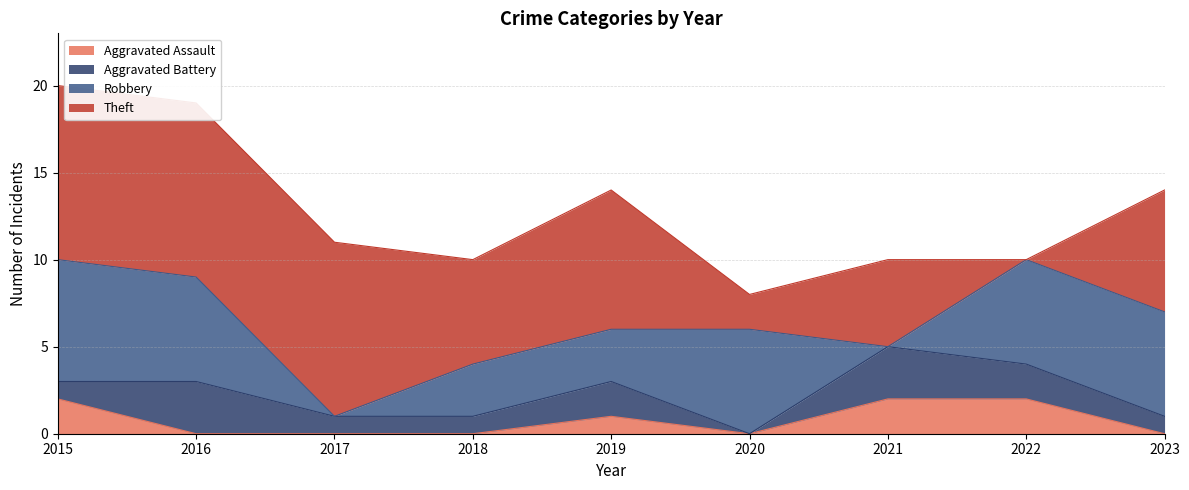

Rank the series by their maximum value, from lowest to highest.

Aggravated Assault, Aggravated Battery, Robbery, Theft